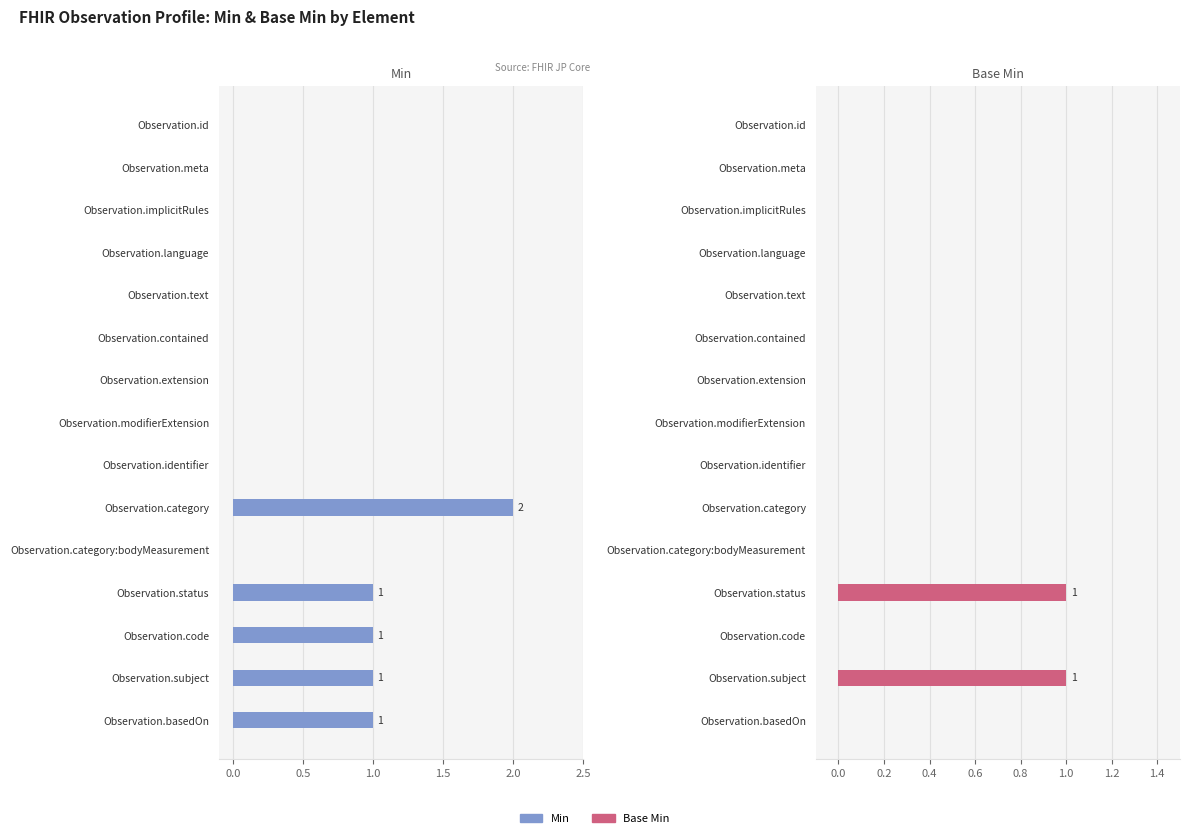

What value does the Min series have at Observation.basedOn?

1